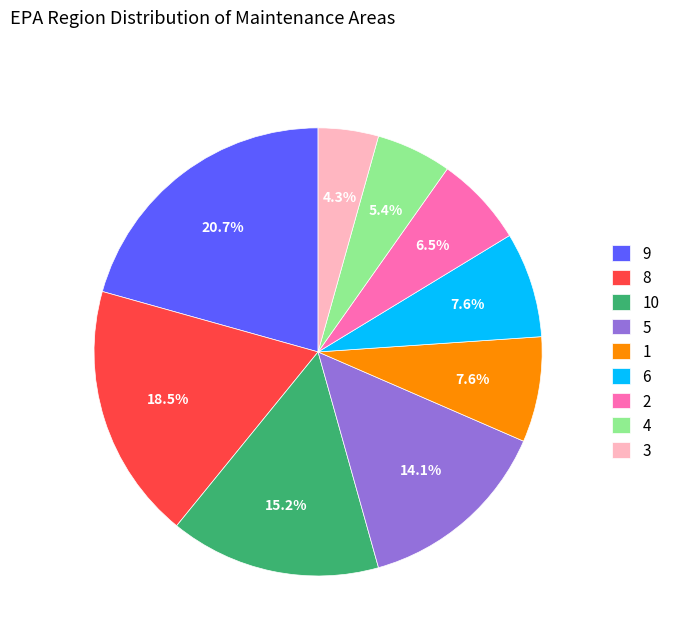

Is there a majority slice in this chart?

No